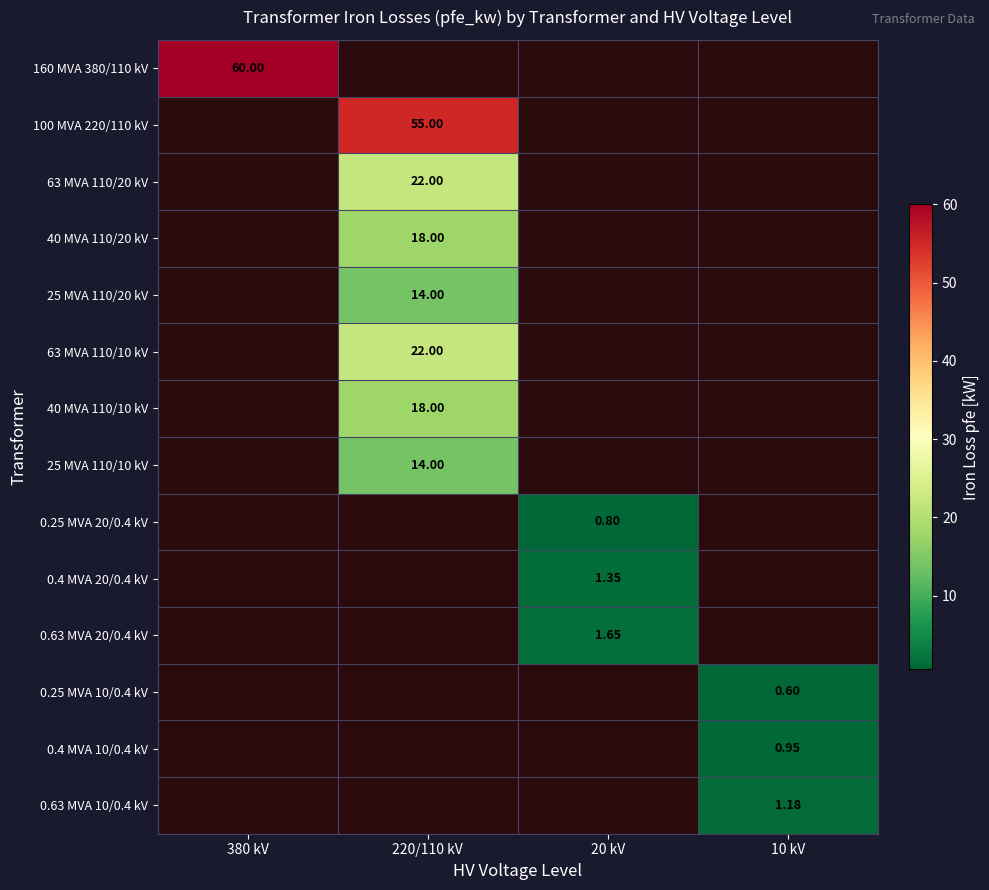

At which category does the chart reach its minimum across all series?

220/110 kV